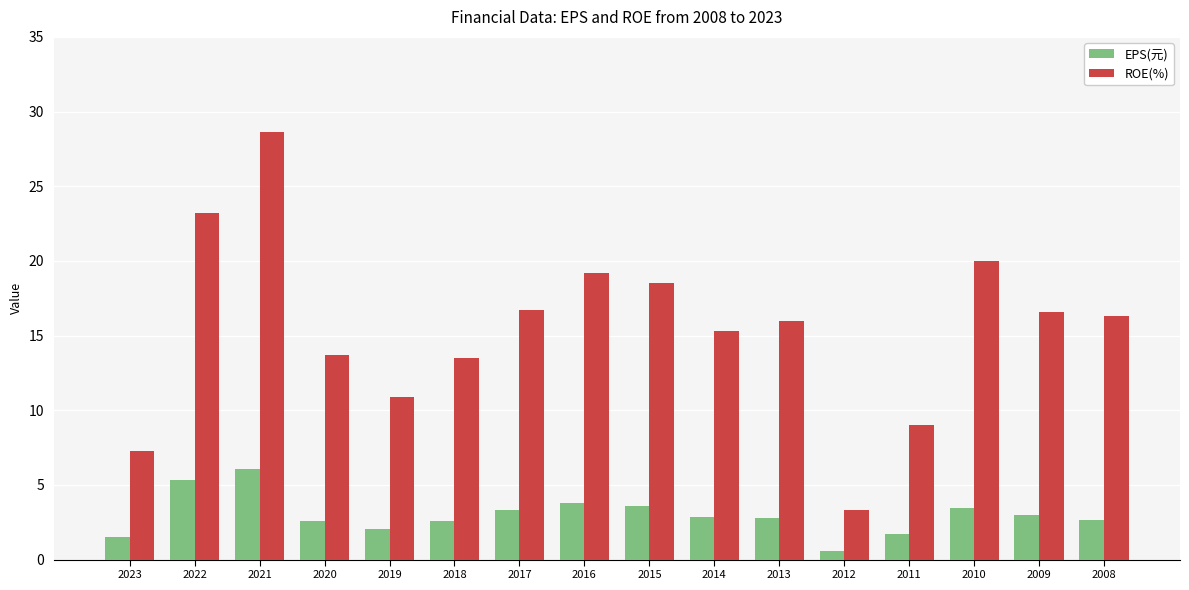

At which category does the chart reach its peak across all series?

2021